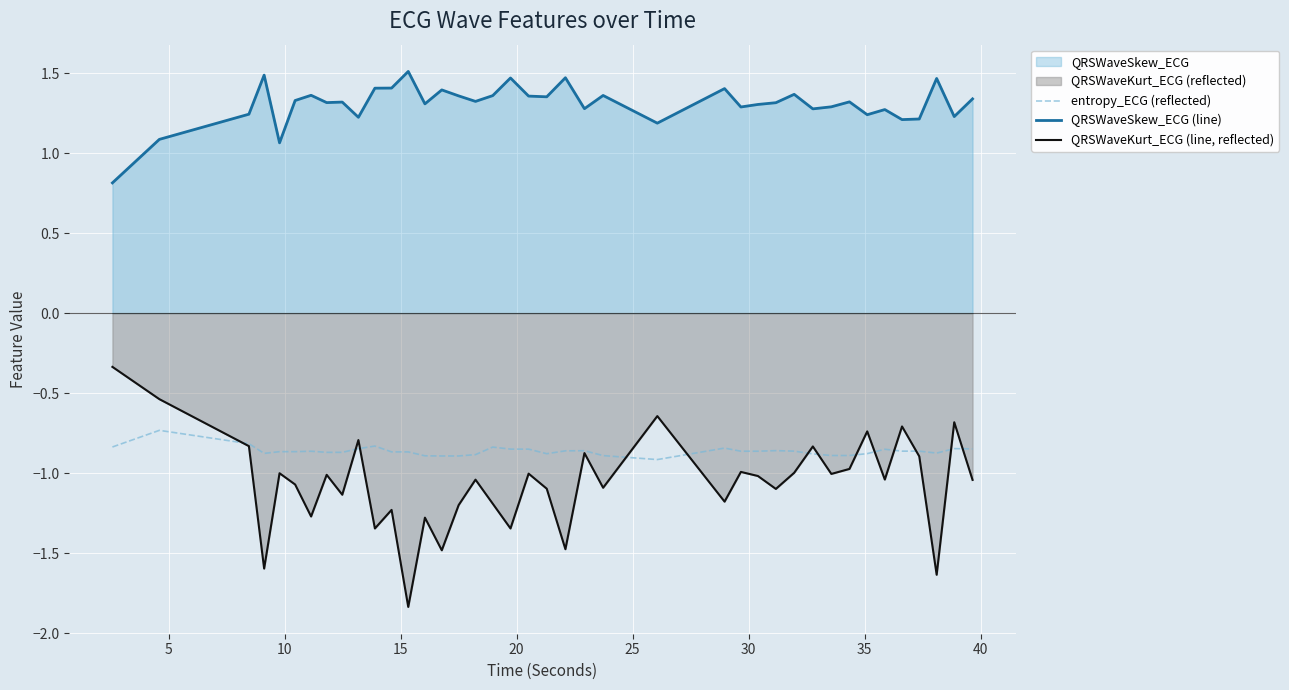

True or false: QRSWaveSkew_ECG (line) and entropy_ECG (reflected) intersect in this chart.

False